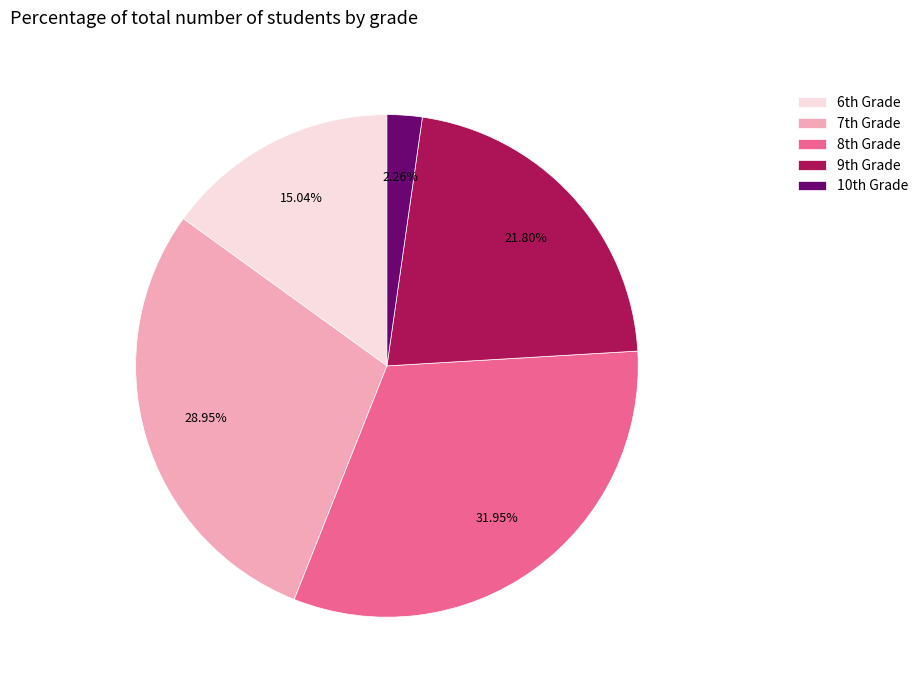

What is the smallest slice in the pie chart?

10th Grade